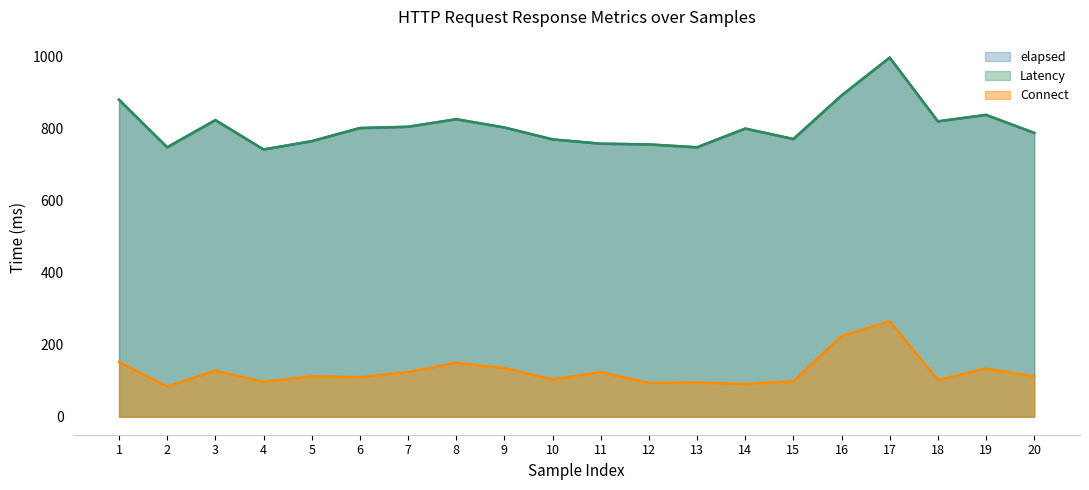

What is the value of the elapsed point at the 19th from the left?

838